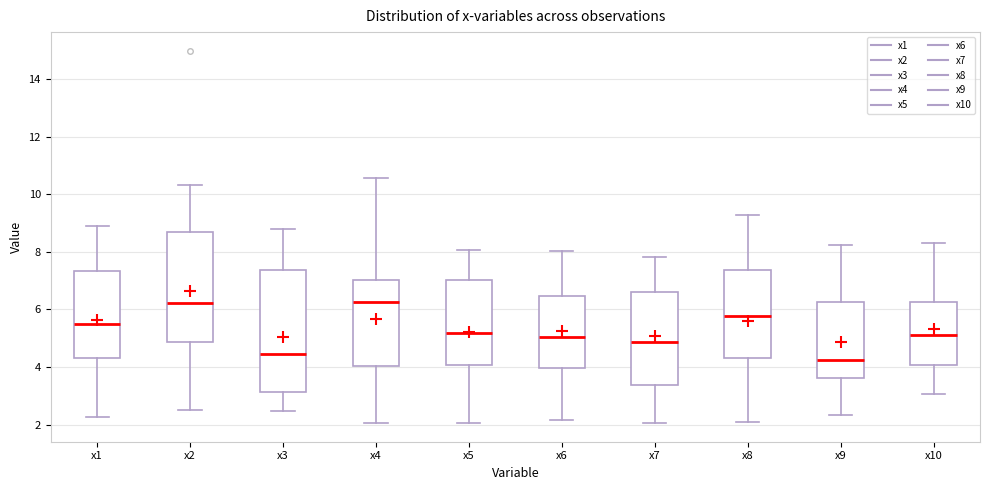

Reading left to right, transcribe this box plot: for each box, give where its median line is, the range the box spans, and where its two whiskers end, as read against the y-axis. The values are not printed on the chart, so give them approximately, as read against the axis.

x1: median 5.4, box 4.4 to 7.4, whiskers 2.2 to 9.0
x2: median 6.2, box 4.8 to 8.6, whiskers 2.6 to 10.4
x3: median 4.4, box 3.2 to 7.4, whiskers 2.4 to 8.8
x4: median 6.2, box 4.0 to 7.0, whiskers 2.0 to 10.6
x5: median 5.2, box 4.0 to 7.0, whiskers 2.0 to 8.0
x6: median 5.0, box 4.0 to 6.4, whiskers 2.2 to 8.0
x7: median 4.8, box 3.4 to 6.6, whiskers 2.0 to 7.8
x8: median 5.8, box 4.4 to 7.4, whiskers 2.0 to 9.2
x9: median 4.2, box 3.6 to 6.2, whiskers 2.4 to 8.2
x10: median 5.2, box 4.0 to 6.2, whiskers 3.0 to 8.4